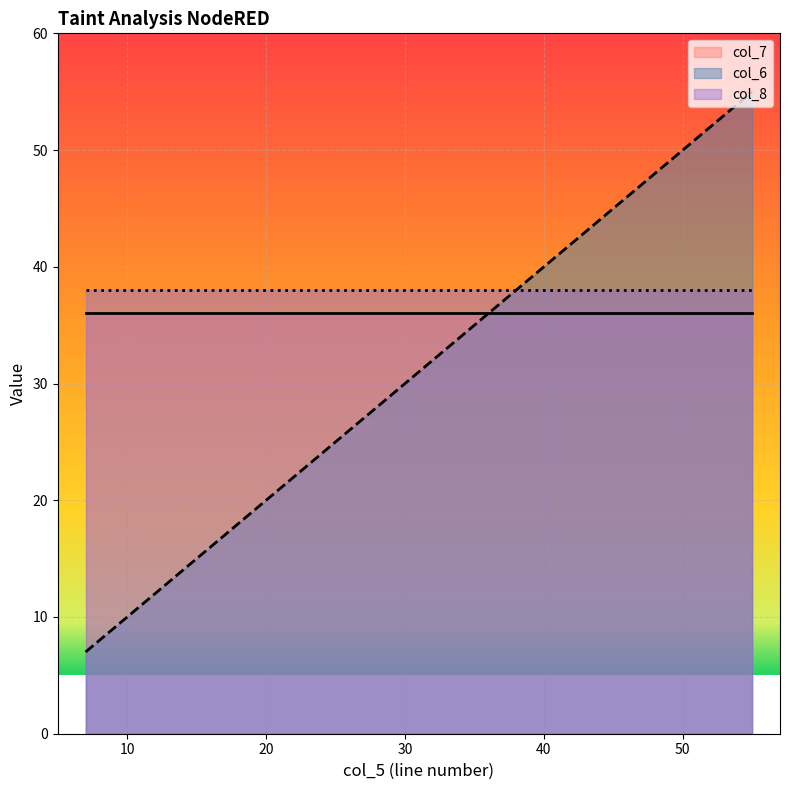

Which series has the widest spread of values?

col_6